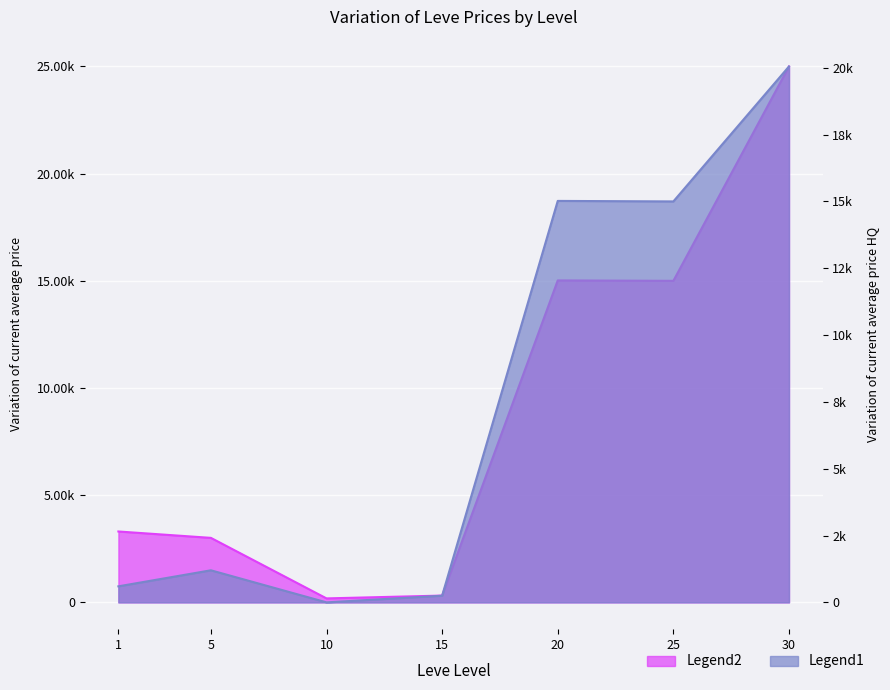

What is the sum of the currentAveragePriceHQ values at 15 and 30?

20299.0